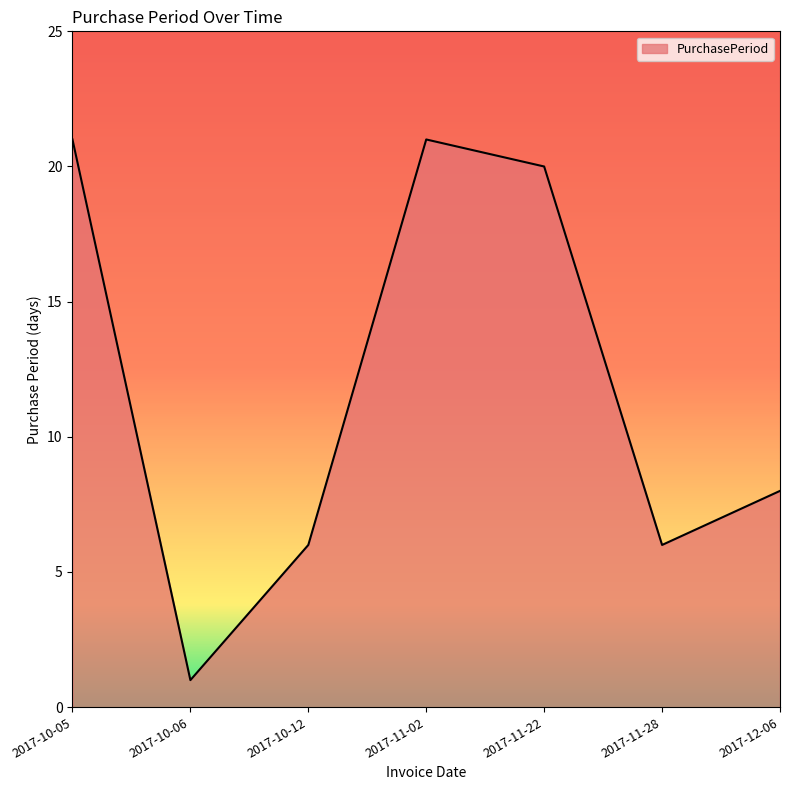

Between 2017-10-12 and 2017-11-22, which is larger?

2017-11-22